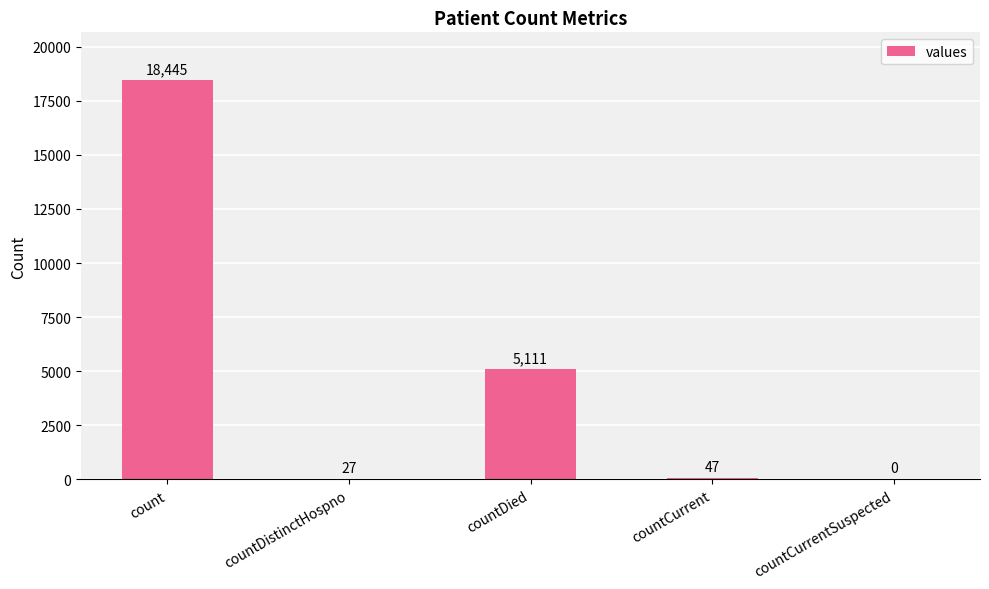

The chart shows a value of 5111 at countDied. True or false?

True